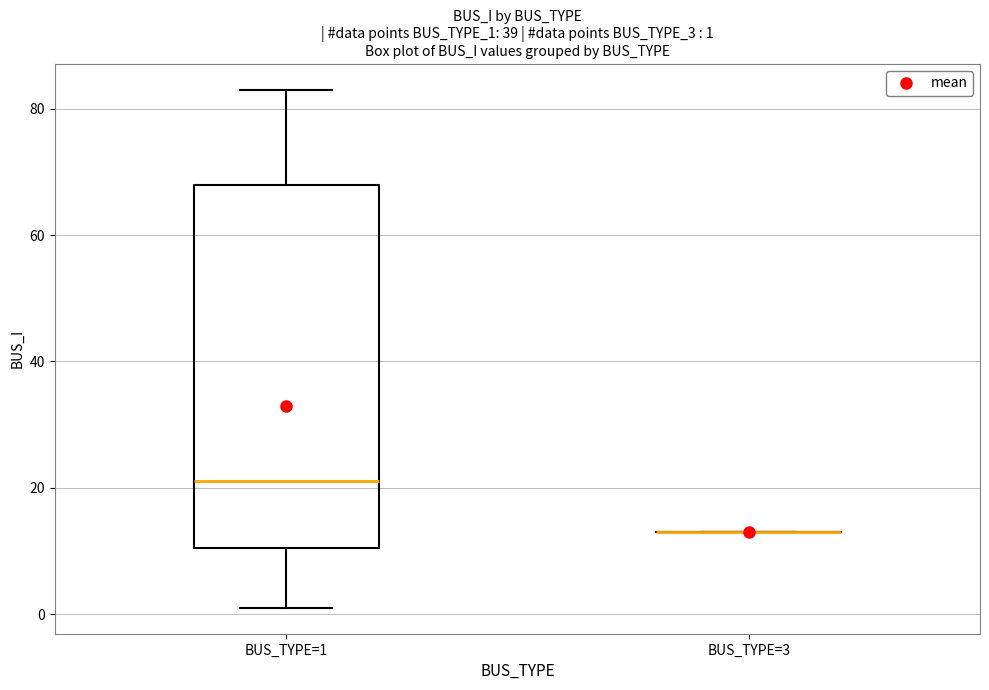

Comparing the boxes themselves (not the whiskers), which one is the tallest?

BUS_TYPE=1